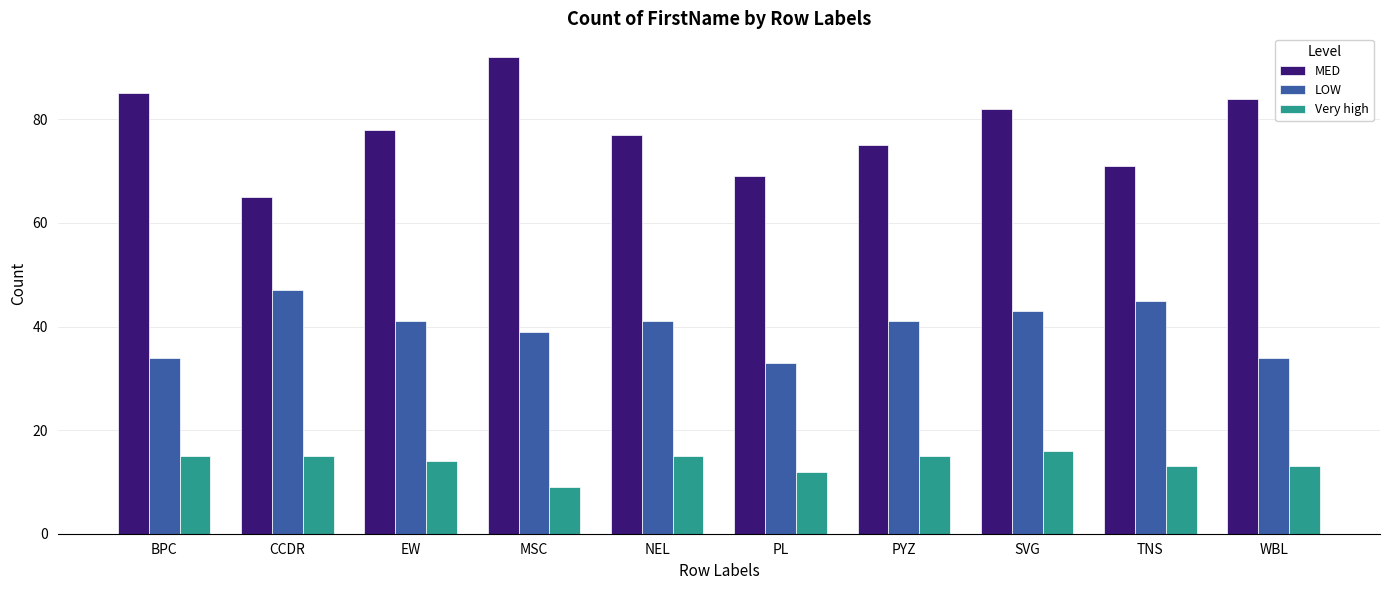

Rank the series by their maximum value, from highest to lowest.

MED, LOW, Very high